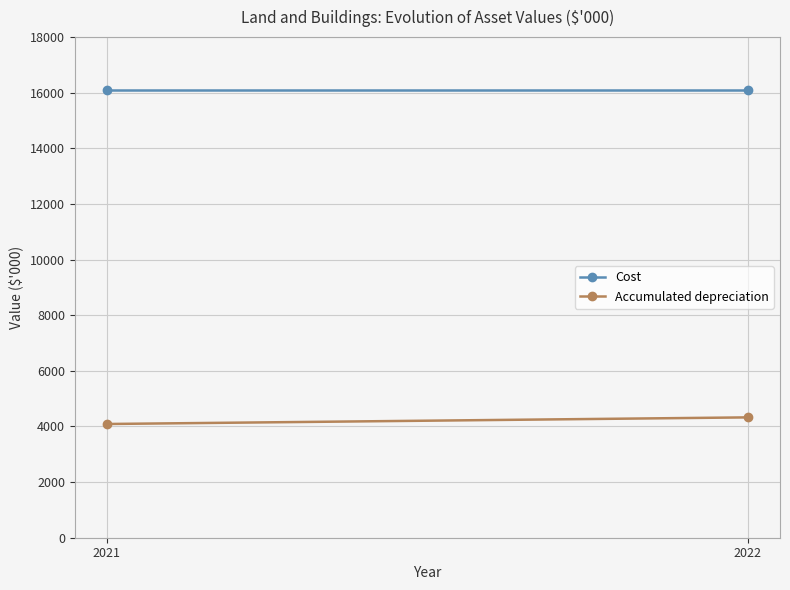

What is the total value across all series at 2022?

20429